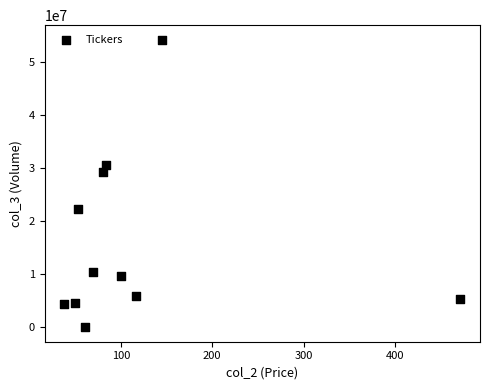

What Y value in the scatter plot is closest to 27116100?

29209600